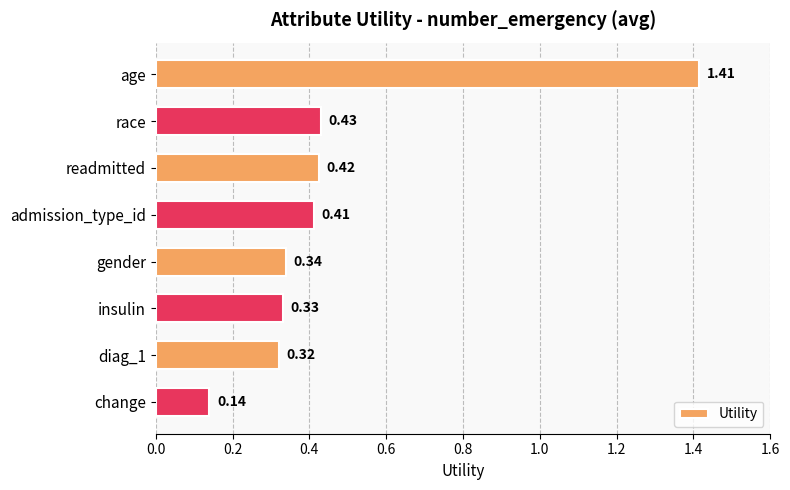

What is the sum of the values at diag_1 and age?

1.7